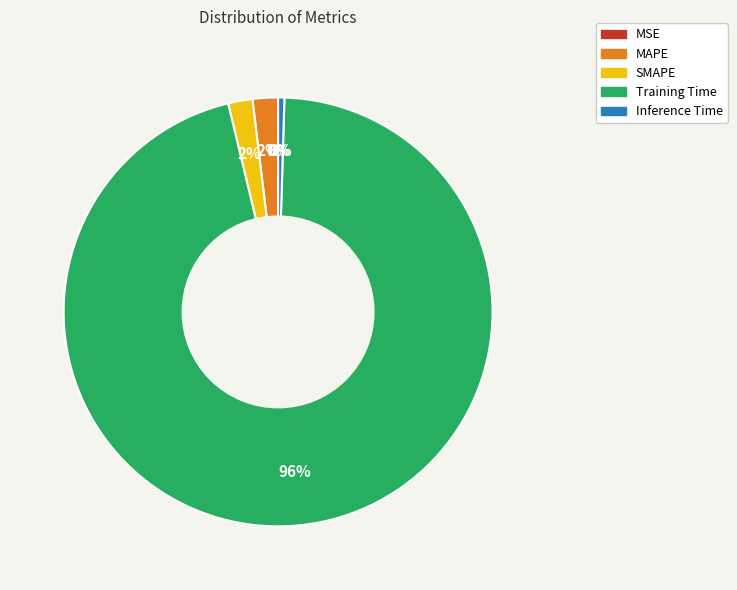

Which has a higher value, MAPE or Inference Time?

MAPE